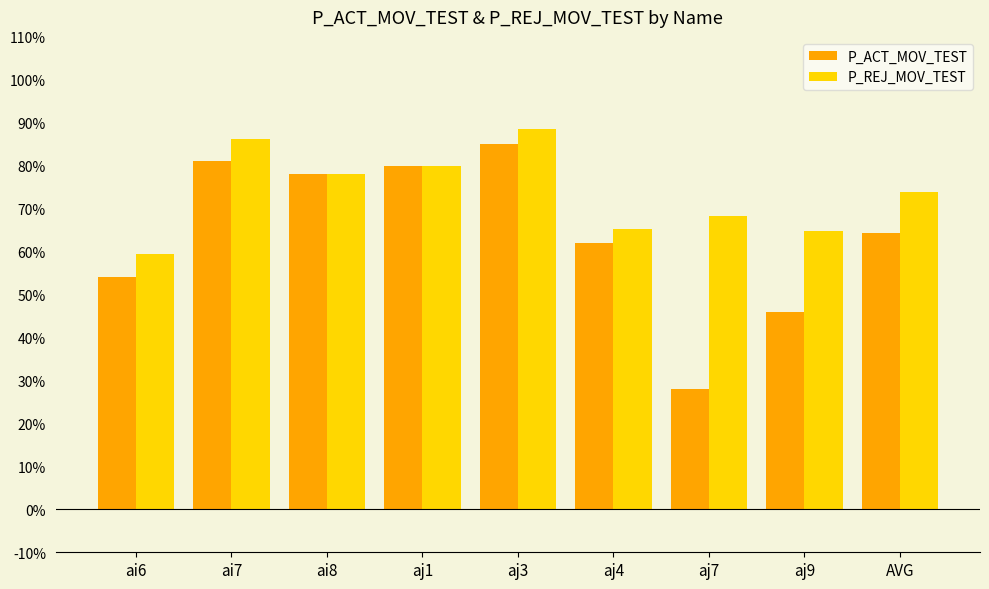

Between ai6 and aj7, which series saw the biggest shift?

P_ACT_MOV_TEST